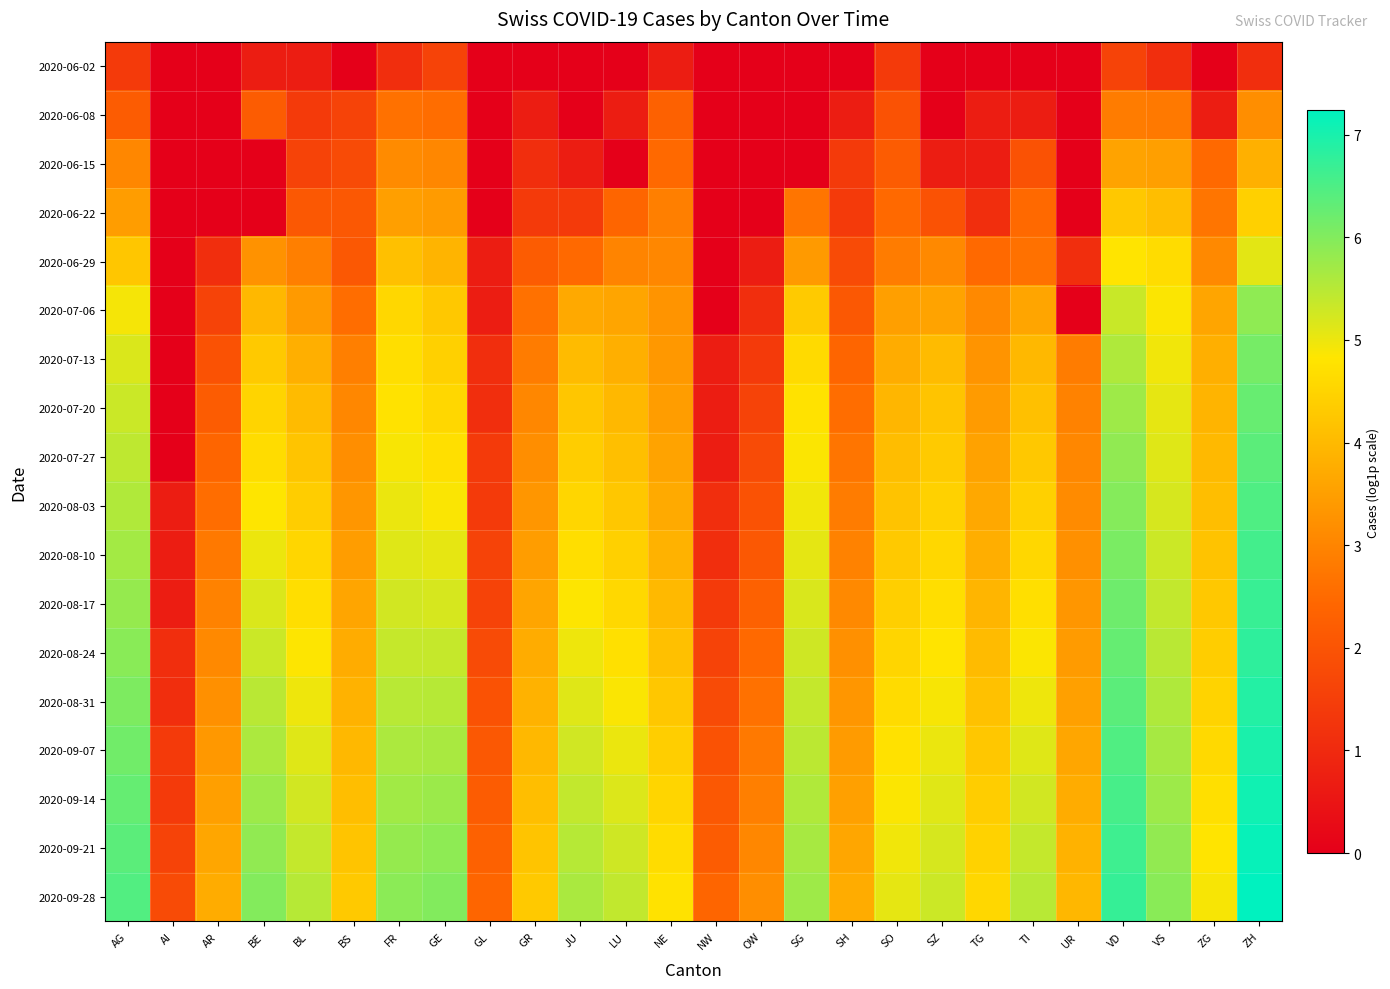

Reading left to right, list all the values displayed in this chart.

2020-06-02: AG=1.4	AI=0.0	AR=0.0	BE=0.7	BL=0.7	BS=0.0	FR=1.1	GE=1.6	GL=0.0	GR=0.0	JU=0.0	LU=0.0	NE=0.7	NW=0.0	OW=0.0	SG=0.0	SH=0.0	SO=1.4	SZ=0.0	TG=0.0	TI=0.0	UR=0.0	VD=1.6	VS=1.1	ZG=0.0	ZH=1.1
2020-06-08: AG=2.2	AI=0.0	AR=0.0	BE=2.2	BL=1.4	BS=1.6	FR=2.6	GE=2.6	GL=0.0	GR=0.7	JU=0.0	LU=0.7	NE=2.3	NW=0.0	OW=0.0	SG=0.0	SH=0.7	SO=1.9	SZ=0.0	TG=0.7	TI=0.7	UR=0.0	VD=2.8	VS=2.8	ZG=0.7	ZH=3.2
2020-06-15: AG=3.0	AI=0.0	AR=0.0	BE=0.0	BL=1.6	BS=1.8	FR=3.1	GE=3.0	GL=0.0	GR=1.1	JU=0.7	LU=0.0	NE=2.5	NW=0.0	OW=0.0	SG=0.0	SH=1.4	SO=2.2	SZ=0.7	TG=0.7	TI=1.9	UR=0.0	VD=3.6	VS=3.5	ZG=2.5	ZH=3.8
2020-06-22: AG=3.5	AI=0.0	AR=0.0	BE=0.0	BL=2.1	BS=2.1	FR=3.5	GE=3.4	GL=0.0	GR=1.4	JU=1.4	LU=2.4	NE=2.9	NW=0.0	OW=0.0	SG=2.7	SH=1.4	SO=2.5	SZ=1.9	TG=1.1	TI=2.5	UR=0.0	VD=4.3	VS=4.1	ZG=2.7	ZH=4.4
2020-06-29: AG=4.2	AI=0.0	AR=1.1	BE=3.3	BL=2.9	BS=2.1	FR=4.1	GE=3.9	GL=0.7	GR=2.2	JU=2.5	LU=3.0	NE=3.0	NW=0.0	OW=0.7	SG=3.4	SH=1.8	SO=2.8	SZ=3.1	TG=2.5	TI=2.6	UR=1.1	VD=4.8	VS=4.7	ZG=3.1	ZH=5.1
2020-07-06: AG=4.9	AI=0.0	AR=1.6	BE=4.0	BL=3.4	BS=2.6	FR=4.6	GE=4.3	GL=0.7	GR=2.6	JU=3.7	LU=3.6	NE=3.3	NW=0.0	OW=1.1	SG=4.3	SH=2.1	SO=3.5	SZ=3.6	TG=3.1	TI=3.6	UR=0.0	VD=5.3	VS=4.9	ZG=3.6	ZH=5.9
2020-07-13: AG=5.2	AI=0.0	AR=1.9	BE=4.3	BL=3.8	BS=2.9	FR=4.7	GE=4.4	GL=1.1	GR=2.8	JU=4.0	LU=3.8	NE=3.4	NW=0.7	OW=1.4	SG=4.6	SH=2.4	SO=3.8	SZ=4.0	TG=3.3	TI=4.0	UR=2.8	VD=5.6	VS=5.0	ZG=3.8	ZH=6.1
2020-07-20: AG=5.3	AI=0.0	AR=2.2	BE=4.5	BL=4.0	BS=3.0	FR=4.8	GE=4.6	GL=1.1	GR=3.0	JU=4.2	LU=4.0	NE=3.5	NW=0.7	OW=1.6	SG=4.8	SH=2.6	SO=3.9	SZ=4.2	TG=3.4	TI=4.1	UR=2.9	VD=5.7	VS=5.0	ZG=3.9	ZH=6.3
2020-07-27: AG=5.4	AI=0.0	AR=2.4	BE=4.7	BL=4.2	BS=3.2	FR=4.9	GE=4.7	GL=1.4	GR=3.2	JU=4.4	LU=4.1	NE=3.6	NW=0.7	OW=1.8	SG=4.9	SH=2.7	SO=4.1	SZ=4.3	TG=3.6	TI=4.3	UR=3.0	VD=5.9	VS=5.1	ZG=4.0	ZH=6.4
2020-08-03: AG=5.6	AI=0.7	AR=2.6	BE=4.8	BL=4.4	BS=3.3	FR=5.0	GE=4.9	GL=1.4	GR=3.3	JU=4.5	LU=4.3	NE=3.7	NW=1.1	OW=1.9	SG=5.0	SH=2.8	SO=4.2	SZ=4.4	TG=3.7	TI=4.4	UR=3.1	VD=6.0	VS=5.2	ZG=4.1	ZH=6.5
2020-08-10: AG=5.7	AI=0.7	AR=2.8	BE=5.0	BL=4.5	BS=3.5	FR=5.1	GE=5.0	GL=1.6	GR=3.5	JU=4.7	LU=4.4	NE=3.9	NW=1.1	OW=2.1	SG=5.1	SH=2.9	SO=4.3	SZ=4.6	TG=3.8	TI=4.6	UR=3.2	VD=6.1	VS=5.3	ZG=4.2	ZH=6.6
2020-08-17: AG=5.8	AI=0.7	AR=2.9	BE=5.2	BL=4.7	BS=3.6	FR=5.3	GE=5.2	GL=1.6	GR=3.6	JU=4.8	LU=4.6	NE=4.0	NW=1.4	OW=2.3	SG=5.2	SH=3.1	SO=4.4	SZ=4.7	TG=3.9	TI=4.7	UR=3.3	VD=6.2	VS=5.4	ZG=4.3	ZH=6.7
2020-08-24: AG=5.9	AI=1.1	AR=3.1	BE=5.3	BL=4.8	BS=3.7	FR=5.4	GE=5.4	GL=1.8	GR=3.7	JU=5.0	LU=4.7	NE=4.1	NW=1.6	OW=2.5	SG=5.3	SH=3.2	SO=4.5	SZ=4.8	TG=4.0	TI=4.9	UR=3.4	VD=6.3	VS=5.5	ZG=4.4	ZH=6.8
2020-08-31: AG=6.1	AI=1.1	AR=3.2	BE=5.5	BL=5.0	BS=3.9	FR=5.5	GE=5.5	GL=1.9	GR=3.9	JU=5.1	LU=4.9	NE=4.3	NW=1.8	OW=2.6	SG=5.4	SH=3.3	SO=4.6	SZ=4.9	TG=4.1	TI=5.0	UR=3.5	VD=6.4	VS=5.6	ZG=4.5	ZH=6.9
2020-09-07: AG=6.2	AI=1.4	AR=3.4	BE=5.6	BL=5.1	BS=4.0	FR=5.6	GE=5.6	GL=2.1	GR=4.0	JU=5.3	LU=5.0	NE=4.4	NW=1.9	OW=2.8	SG=5.5	SH=3.4	SO=4.7	SZ=5.0	TG=4.2	TI=5.1	UR=3.6	VD=6.5	VS=5.7	ZG=4.6	ZH=7.0
2020-09-14: AG=6.3	AI=1.4	AR=3.5	BE=5.7	BL=5.3	BS=4.1	FR=5.7	GE=5.8	GL=2.2	GR=4.1	JU=5.4	LU=5.2	NE=4.5	NW=2.1	OW=2.9	SG=5.6	SH=3.5	SO=4.9	SZ=5.1	TG=4.4	TI=5.3	UR=3.7	VD=6.6	VS=5.8	ZG=4.7	ZH=7.1
2020-09-21: AG=6.4	AI=1.6	AR=3.6	BE=5.9	BL=5.4	BS=4.2	FR=5.8	GE=5.9	GL=2.3	GR=4.2	JU=5.5	LU=5.3	NE=4.6	NW=2.2	OW=3.0	SG=5.7	SH=3.6	SO=5.0	SZ=5.2	TG=4.5	TI=5.4	UR=3.9	VD=6.6	VS=5.8	ZG=4.8	ZH=7.2
2020-09-28: AG=6.5	AI=1.8	AR=3.8	BE=6.0	BL=5.5	BS=4.3	FR=5.9	GE=6.0	GL=2.4	GR=4.3	JU=5.6	LU=5.4	NE=4.8	NW=2.4	OW=3.2	SG=5.7	SH=3.7	SO=5.1	SZ=5.3	TG=4.6	TI=5.5	UR=4.0	VD=6.7	VS=5.9	ZG=4.9	ZH=7.2